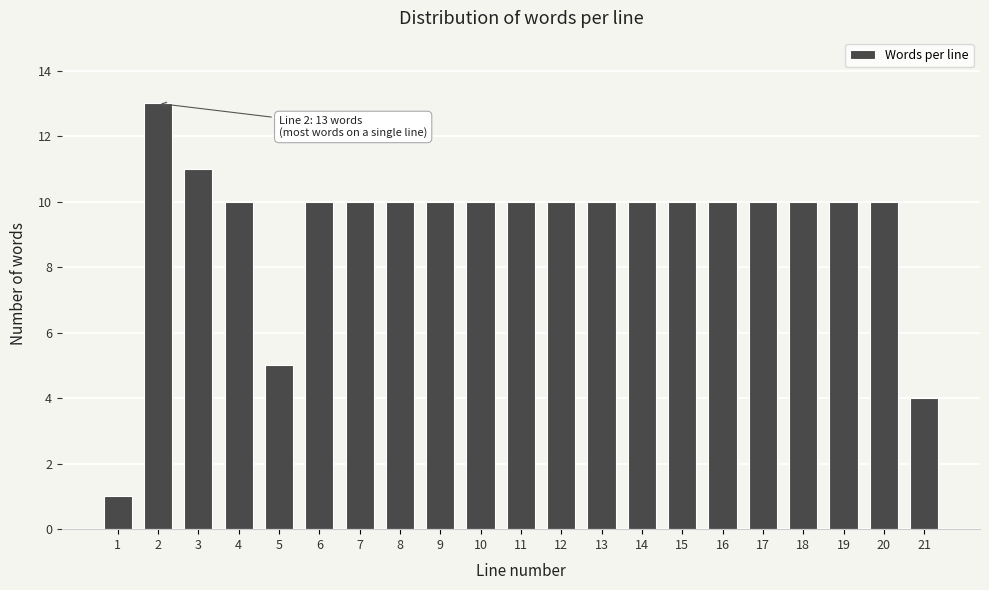

Reading left to right, transcribe all the data shown in this chart.

1=1	2=13	3=11	4=10	5=5	6=10	7=10	8=10	9=10	10=10	11=10	12=10	13=10	14=10	15=10	16=10	17=10	18=10	19=10	20=10	21=4